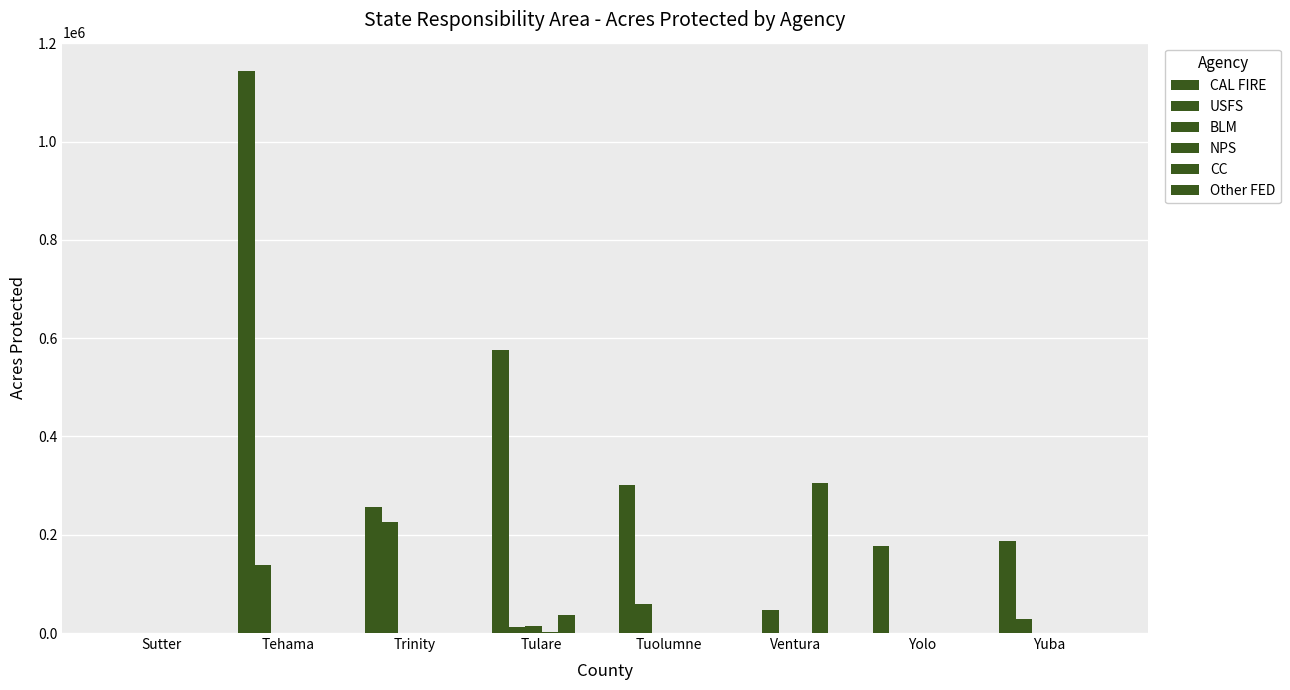

What is the maximum value shown in the chart?

1144237